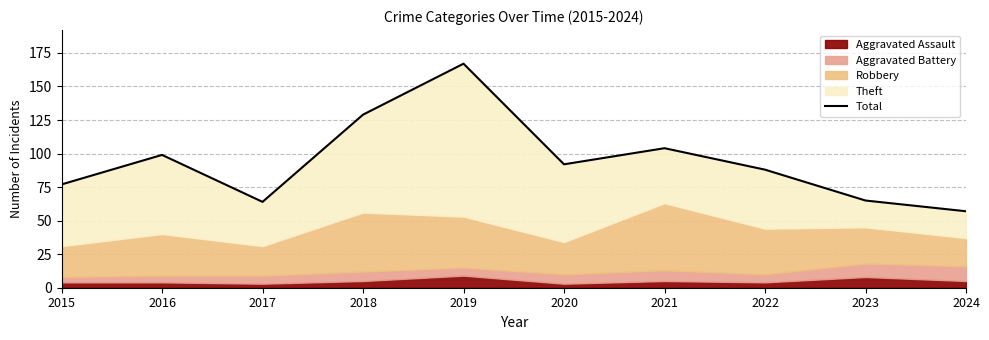

Reading left to right, extract all data points from this chart.

2015=77	2016=99	2017=64	2018=129	2019=167	2020=92	2021=104	2022=88	2023=65	2024=57